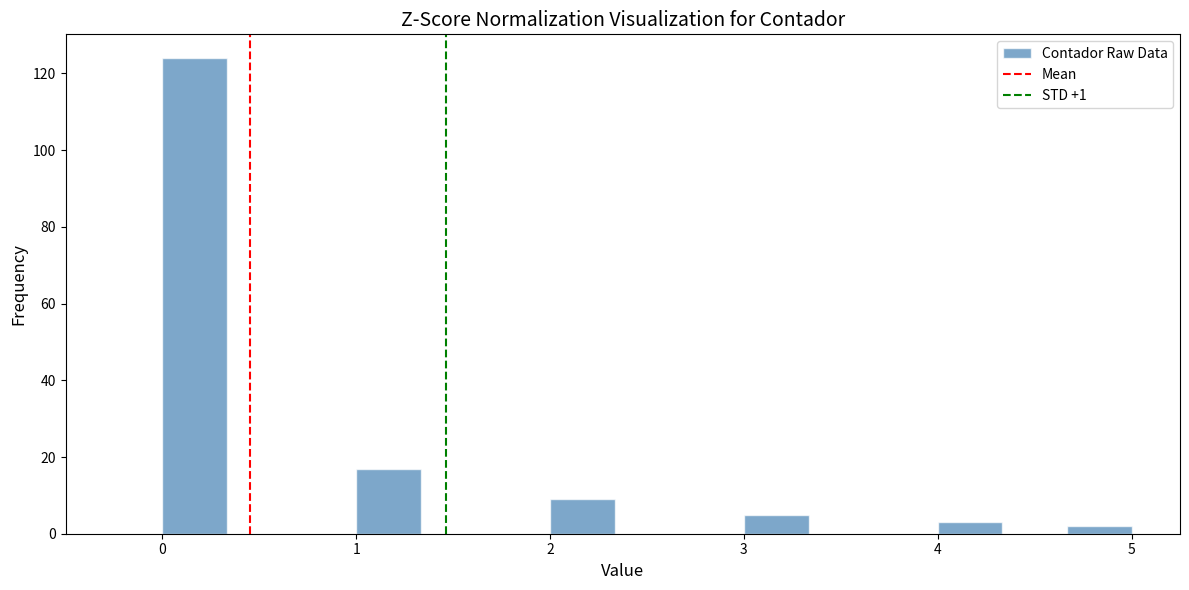

Read against the x-axis, roughly where is the centre of the tallest bar?

0.2